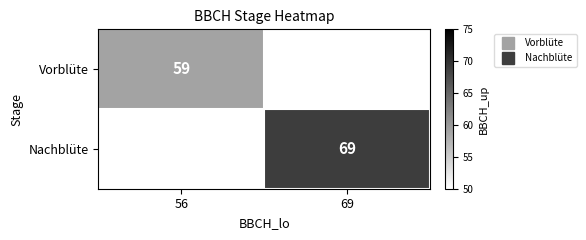

Is the value of Vorblüte at 56 greater than the value of Nachblüte at 56?

No